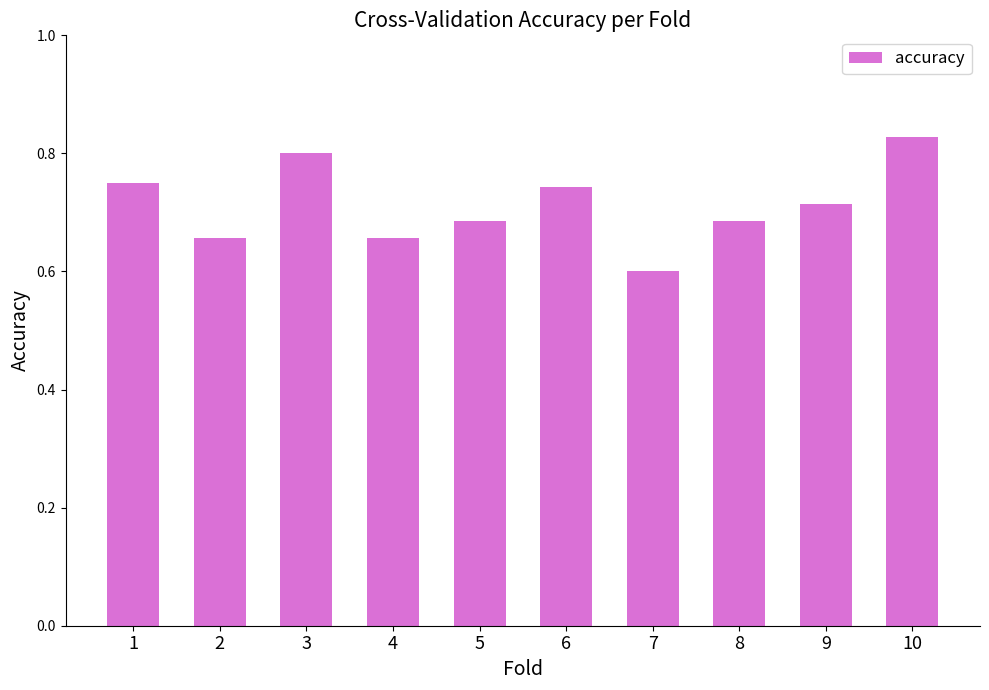

What is the difference between the second highest and minimum values?

0.2